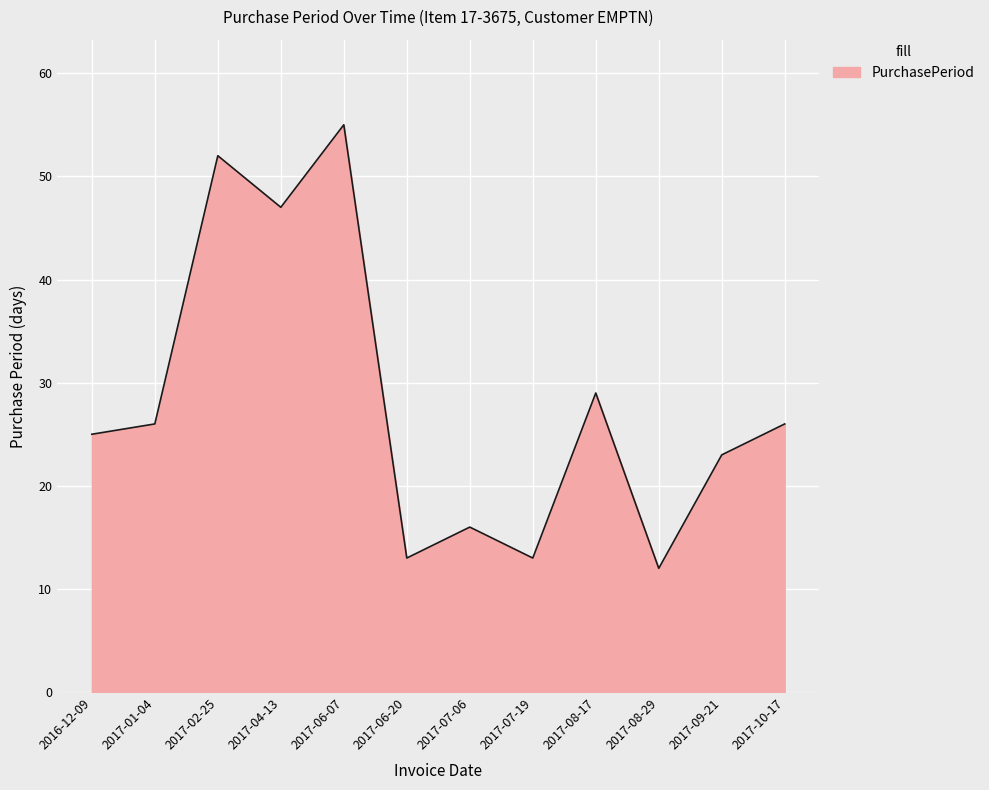

Where is the first local minimum?

2017-04-13